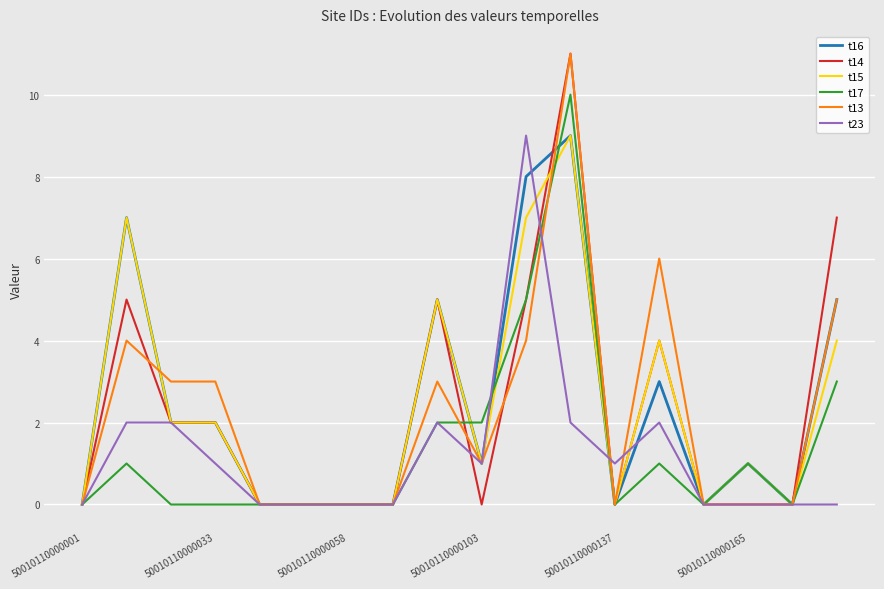

Does the chart have visible grid lines?

Yes